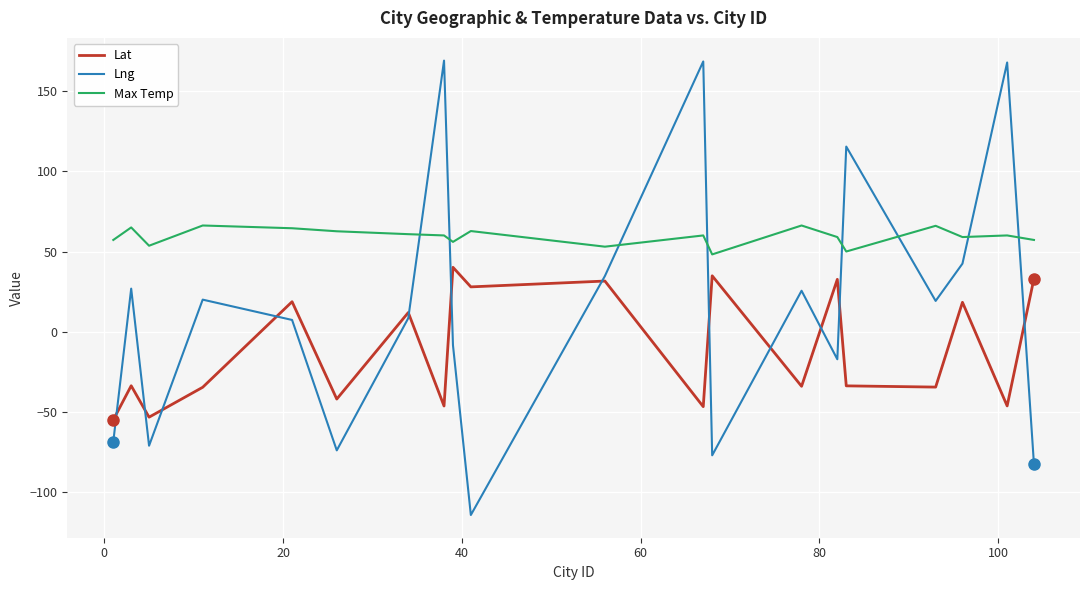

What is the difference between the maximum and minimum values in the Lat series?

95.0